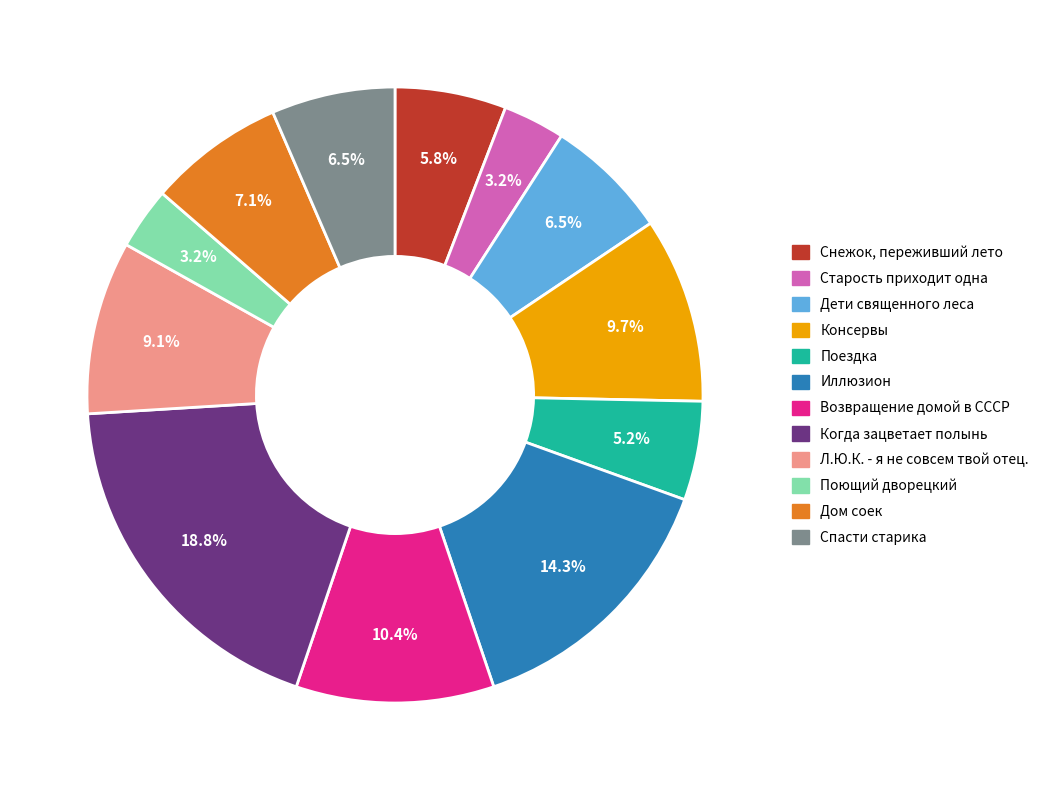

To the nearest percent, what is the difference between the Консервы and Иллюзион slice percentages?

5%